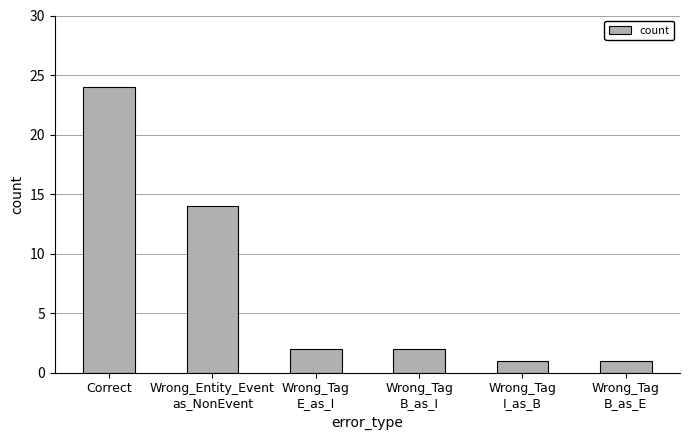

Which has a higher value, Correct or Wrong_Tag
B_as_E?

Correct